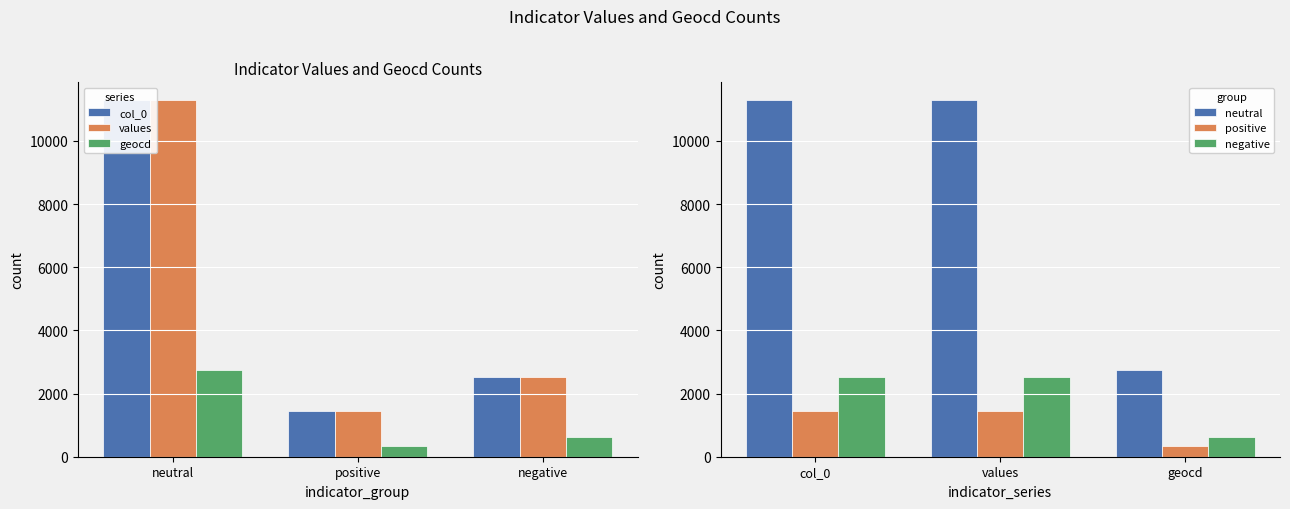

Does the chart contain stacked bars?

No